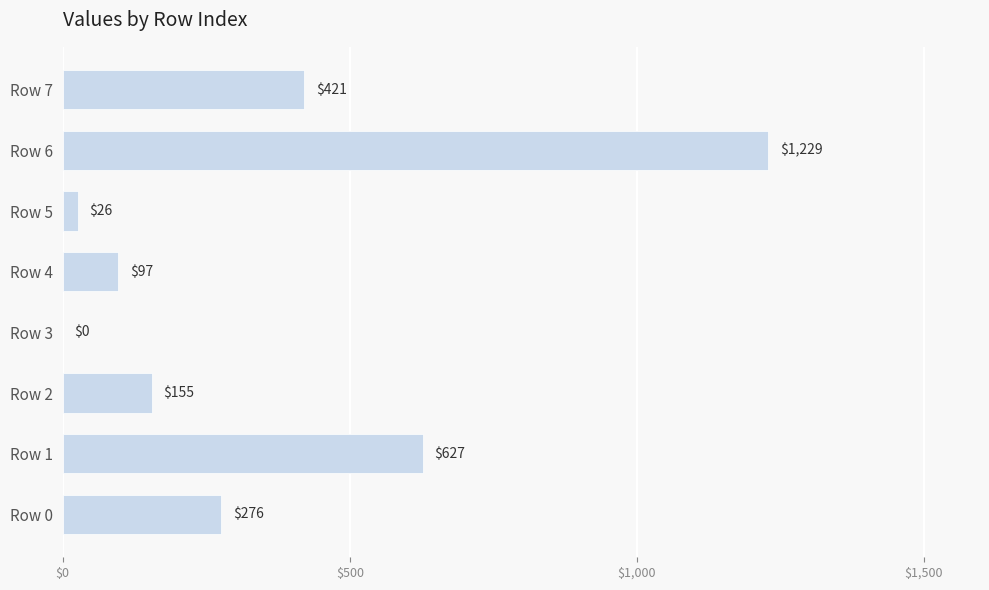

Which label corresponds to the largest value in the chart?

Row 6